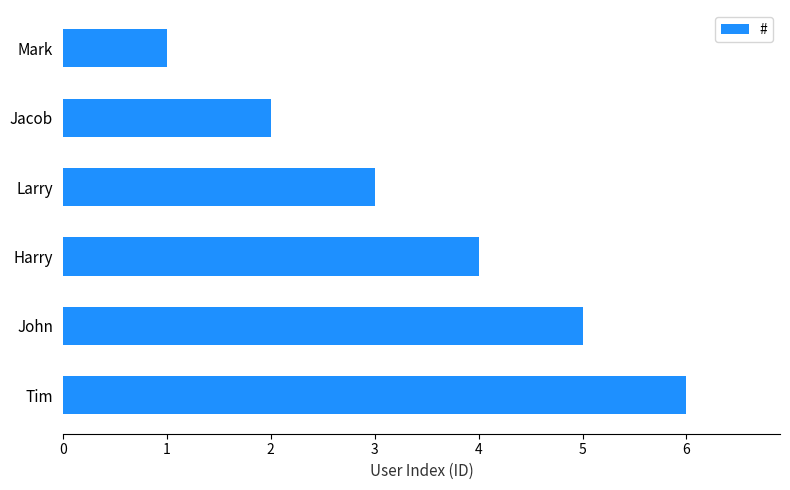

Where is the data nearest to the value 3?

Larry